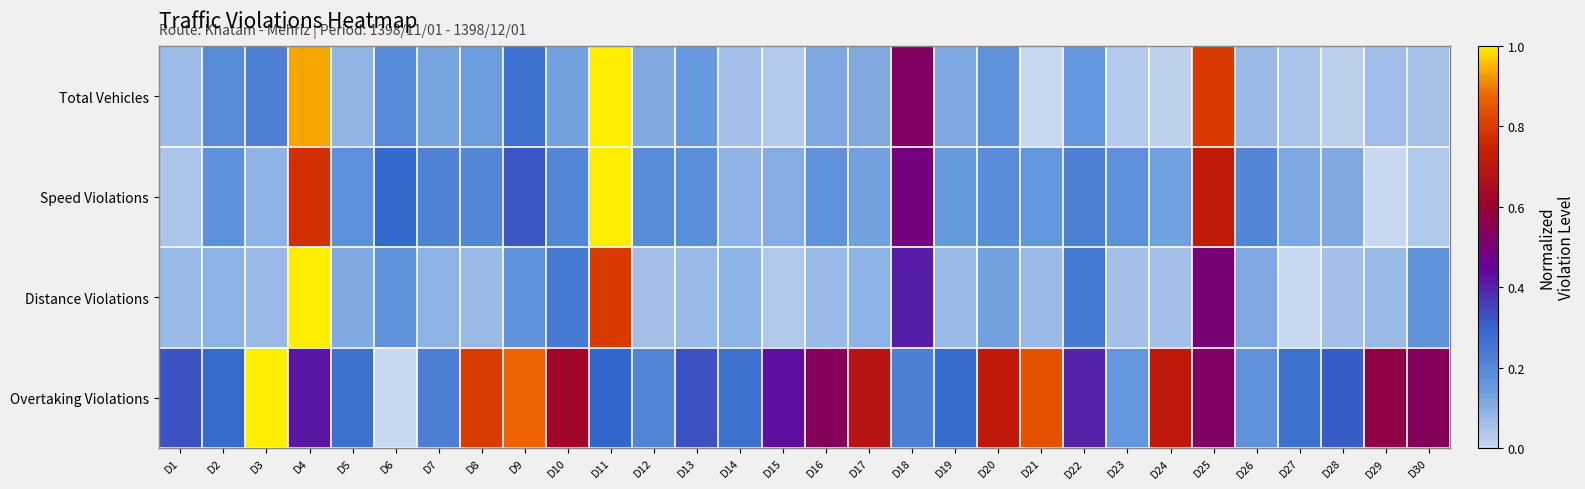

Between D15 and D25, which is larger?

D25